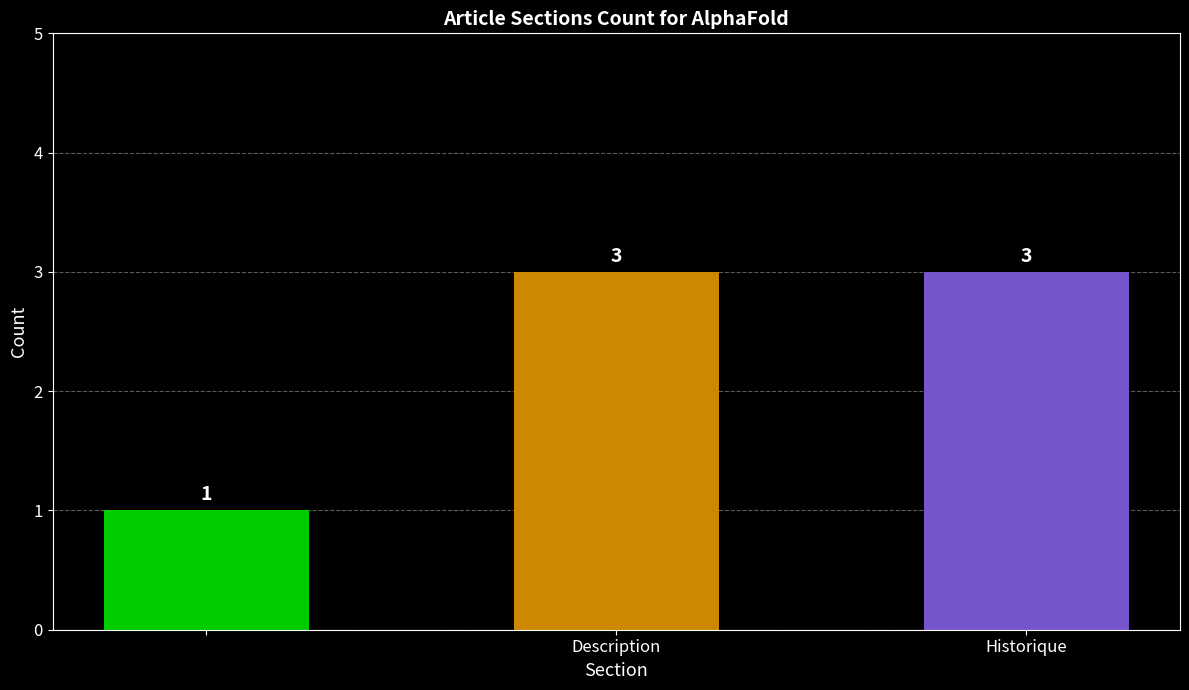

How many values are between 1 and 3?

3